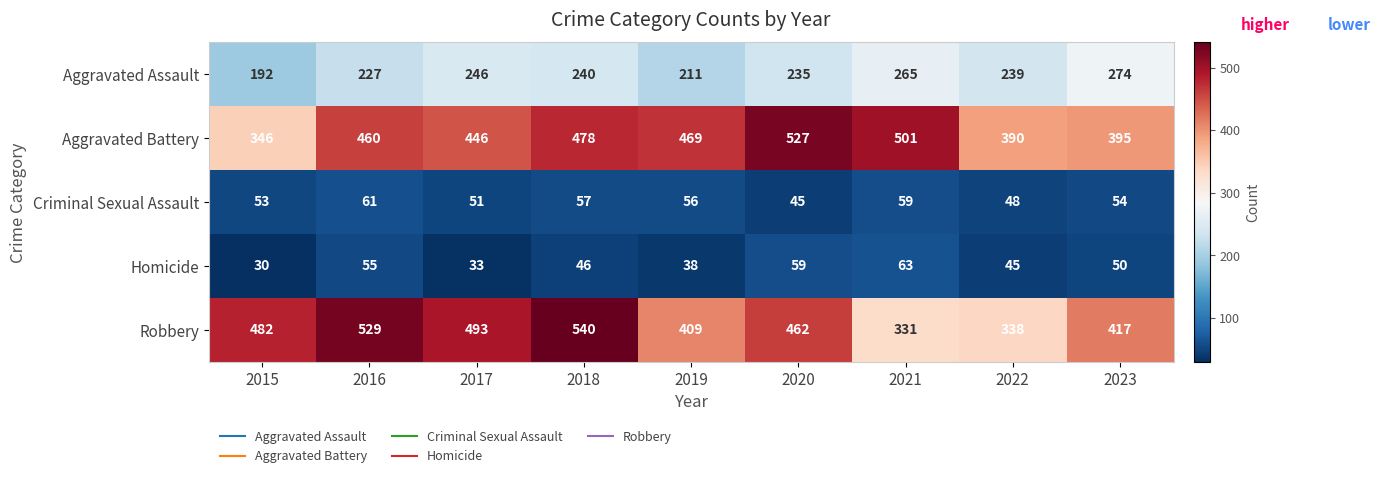

What is the sum of all Robbery values?

4001